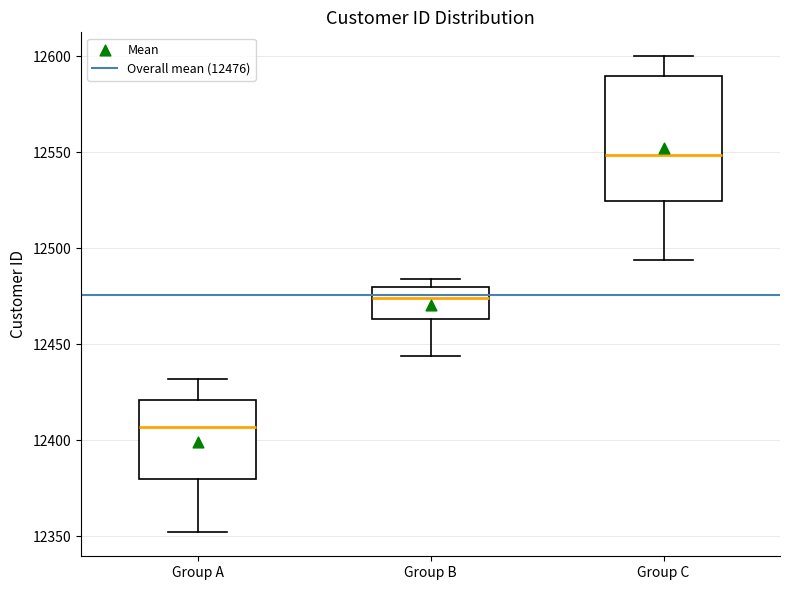

Which box has the highest median line?

Group C